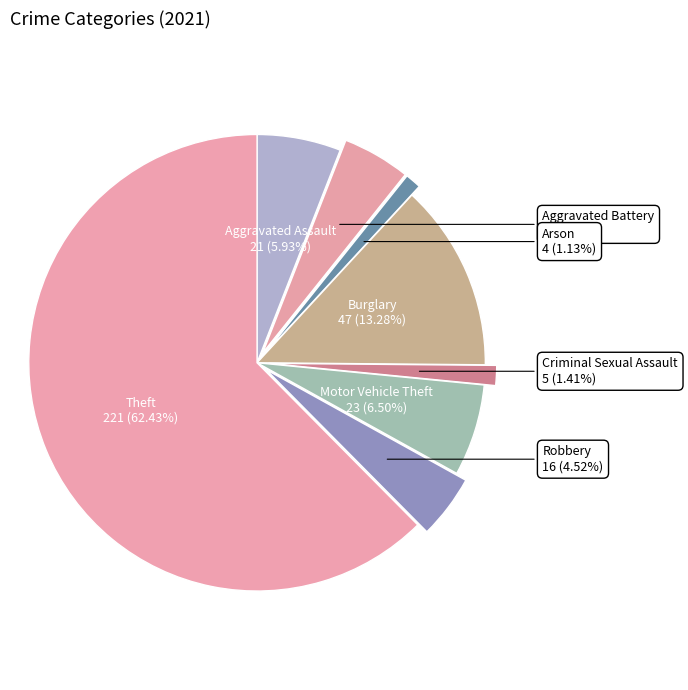

Is there any slice that represents more than half of the pie?

Yes